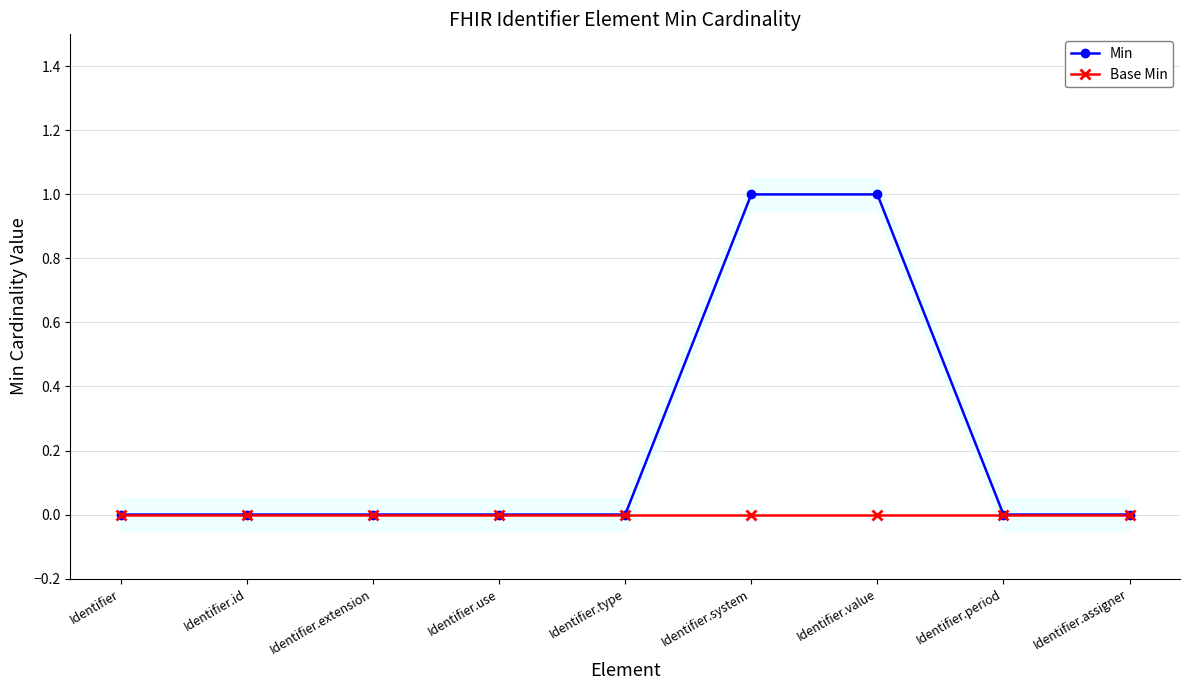

Rank the series by their average value, from highest to lowest.

Min, Base Min